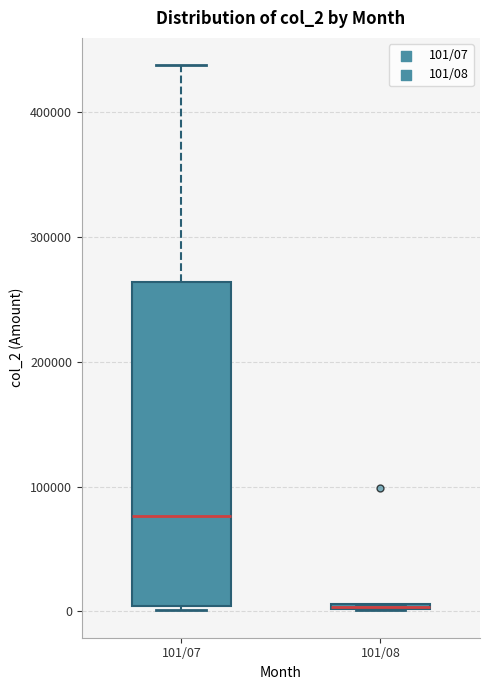

Where is the lower edge of the box for 101/07 on the y-axis? The values are not printed on the chart, so give them approximately, as read against the axis.

0